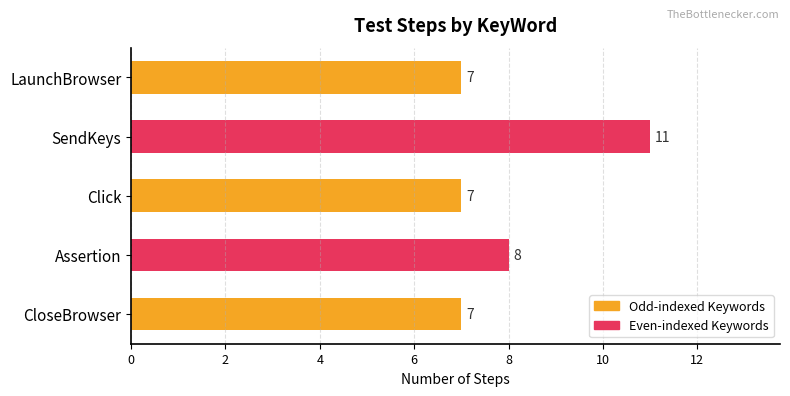

How many bars are there in total?

5